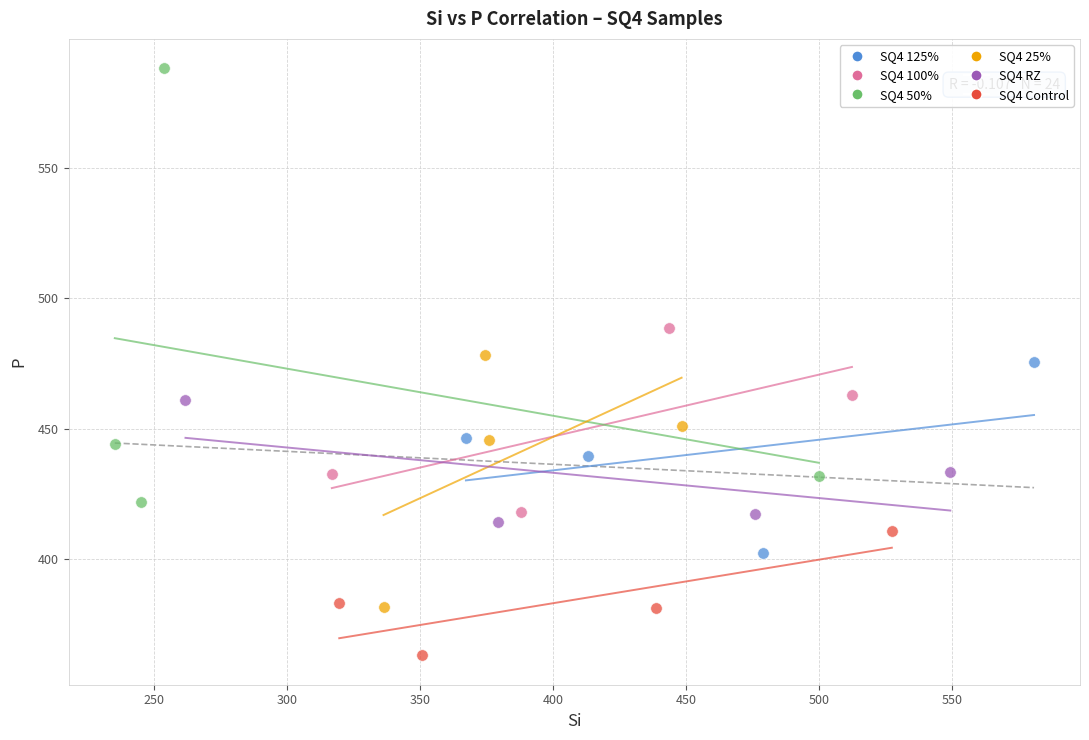

Which series contains the lowest Y value?

SQ4 Control